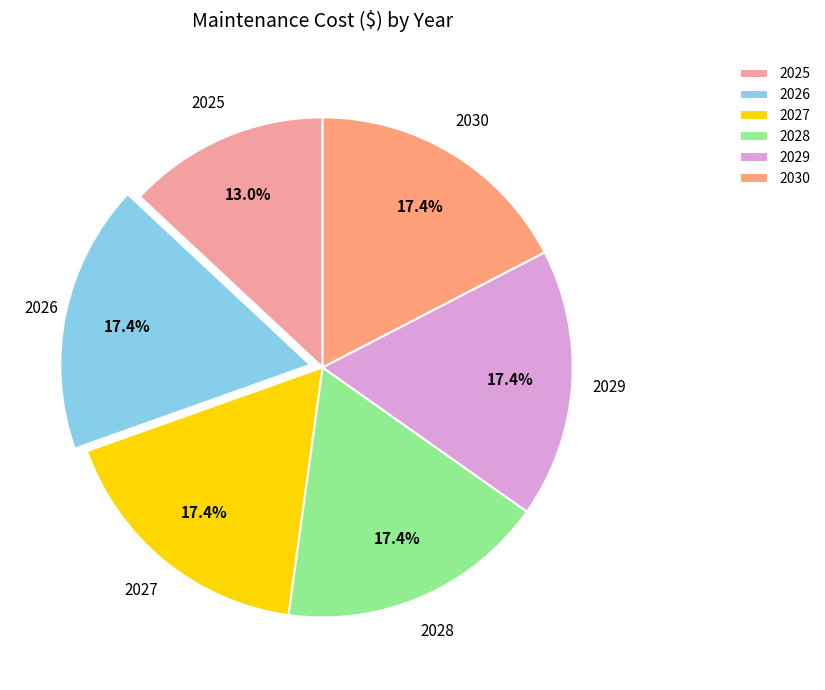

Does 2026 represent more than half of the total?

No